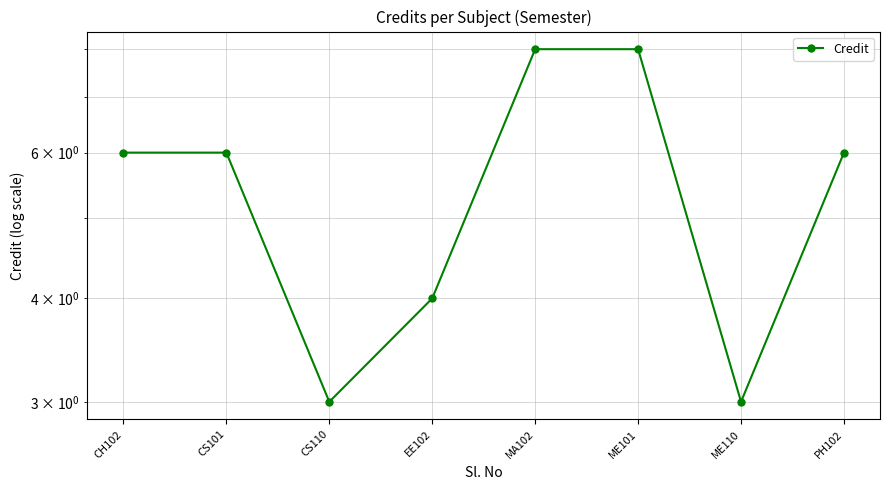

How many interior local valleys (lower than both neighbors) does the data have?

2